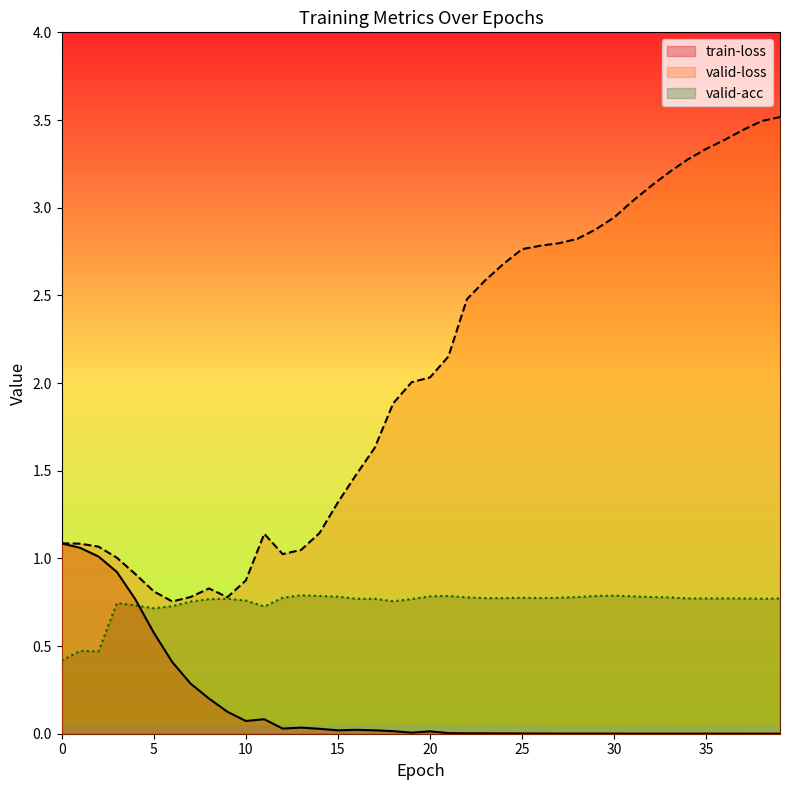

Reading left to right, list all the values displayed in this chart.

train-loss: 1.1	1.1	1.0	0.9	0.8	0.6	0.4	0.3	0.2	0.1	0.1	0.1	0.0	0.0	0.0	0.0	0.0	0.0	0.0	0.0	0.0	0.0	0.0	0.0	0.0	0.0	0.0	0.0	0.0	0.0	0.0	0.0	0.0	0.0	0.0	0.0	0.0	0.0	0.0	0.0
valid-loss: 1.1	1.1	1.1	1.0	0.9	0.8	0.8	0.8	0.8	0.8	0.9	1.1	1.0	1.0	1.1	1.3	1.5	1.6	1.9	2.0	2.0	2.2	2.5	2.6	2.7	2.8	2.8	2.8	2.8	2.9	2.9	3.0	3.1	3.2	3.3	3.3	3.4	3.4	3.5	3.5
valid-acc: 0.4	0.5	0.5	0.7	0.7	0.7	0.7	0.8	0.8	0.8	0.8	0.7	0.8	0.8	0.8	0.8	0.8	0.8	0.8	0.8	0.8	0.8	0.8	0.8	0.8	0.8	0.8	0.8	0.8	0.8	0.8	0.8	0.8	0.8	0.8	0.8	0.8	0.8	0.8	0.8